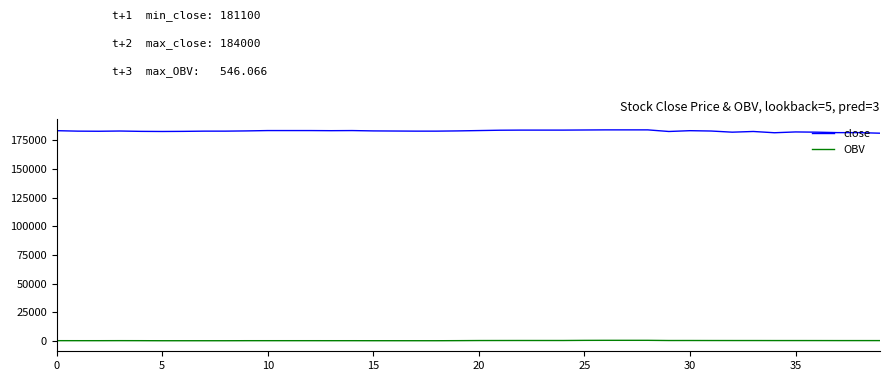

What is the minimum value for close?

181100.0